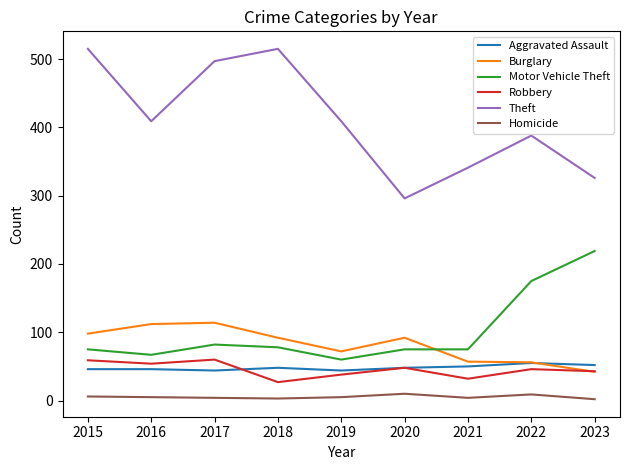

Is it true that Motor Vehicle Theft equals 219 at 2023?

True